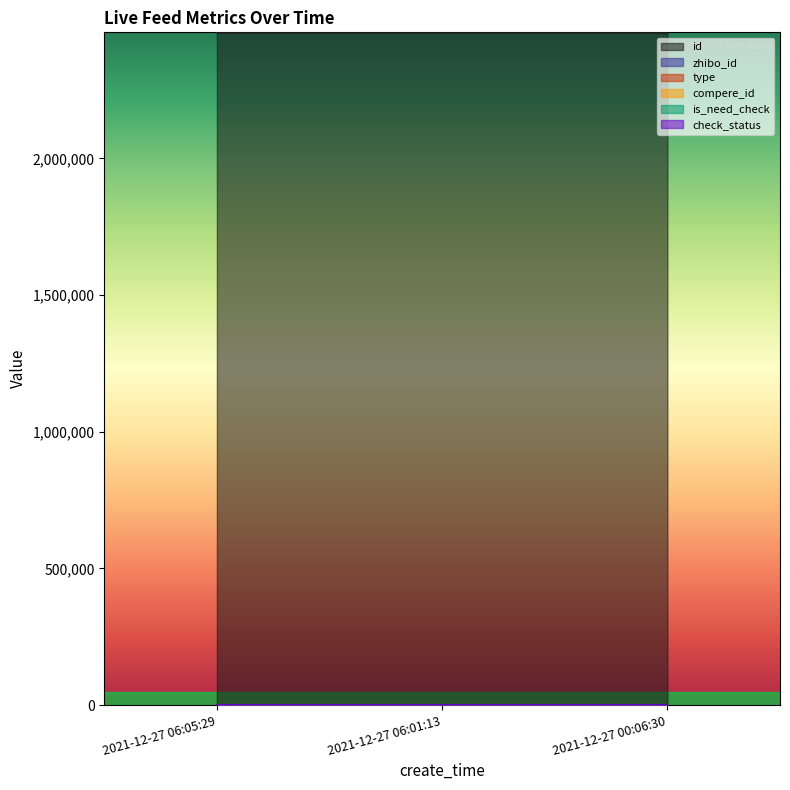

Which series has the widest spread of values?

id